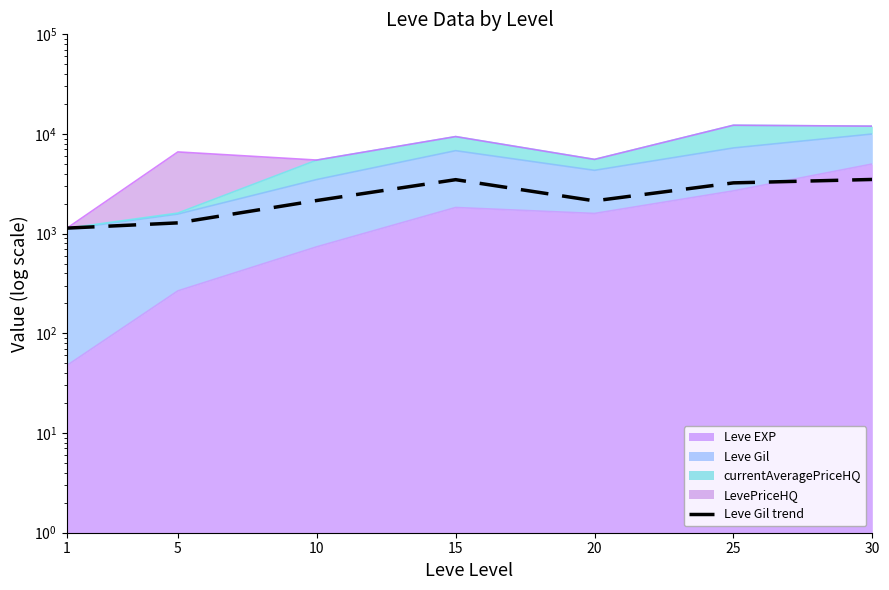

What is the sum of all values?

16926.7